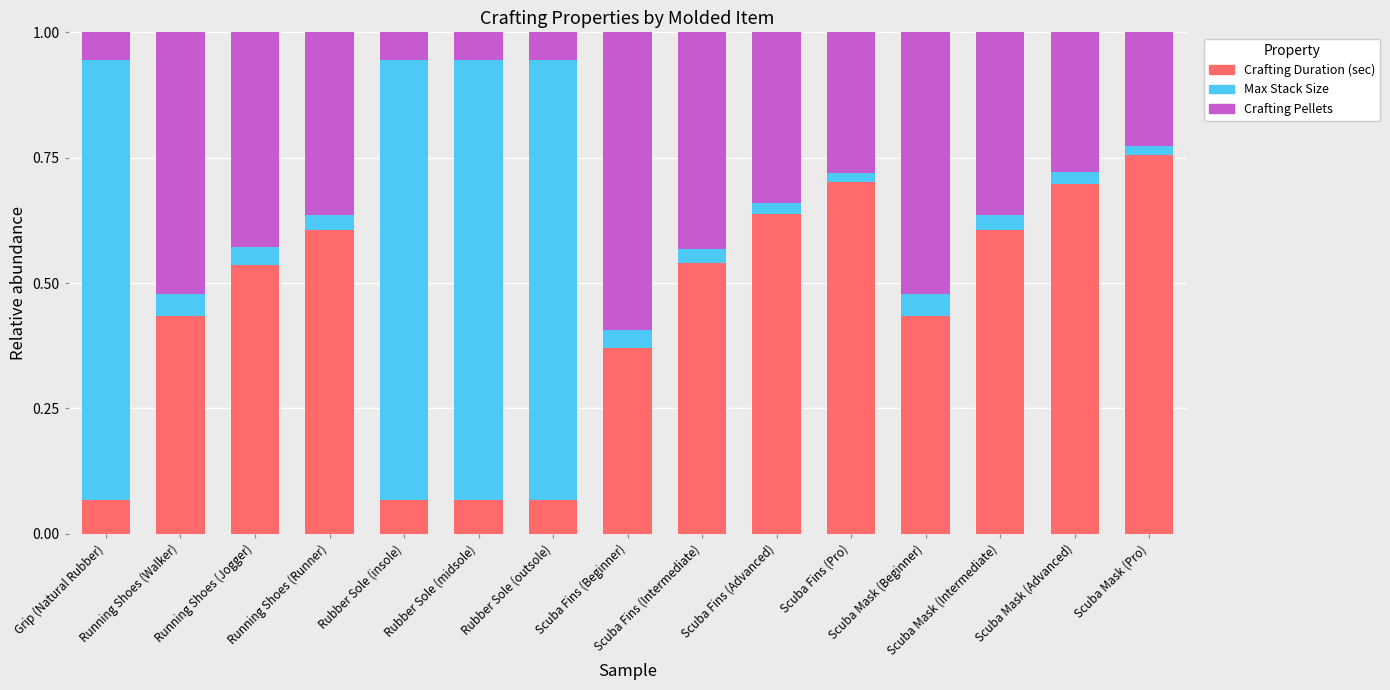

Does the chart contain stacked bars?

Yes